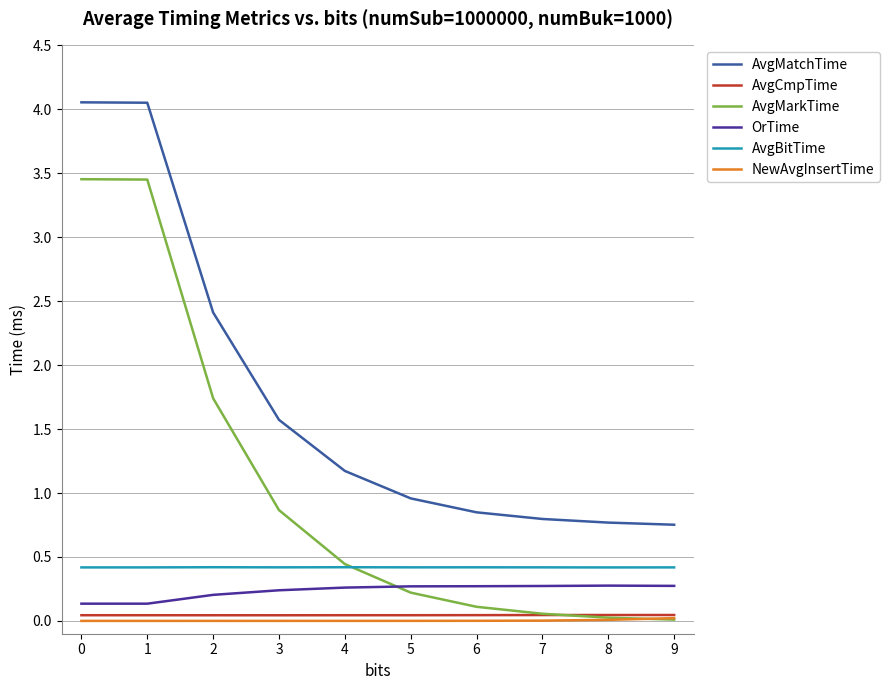

True or false: AvgMatchTime has a value of 0.8 at 8.

True